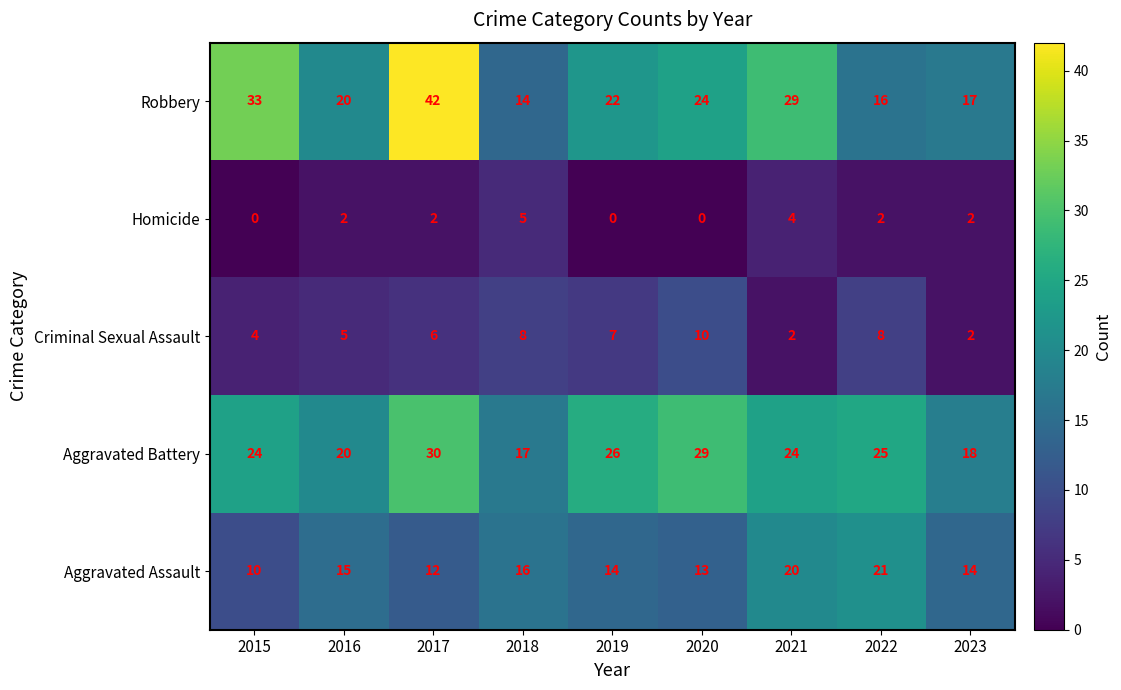

At how many categories does at least one series exceed 36?

1